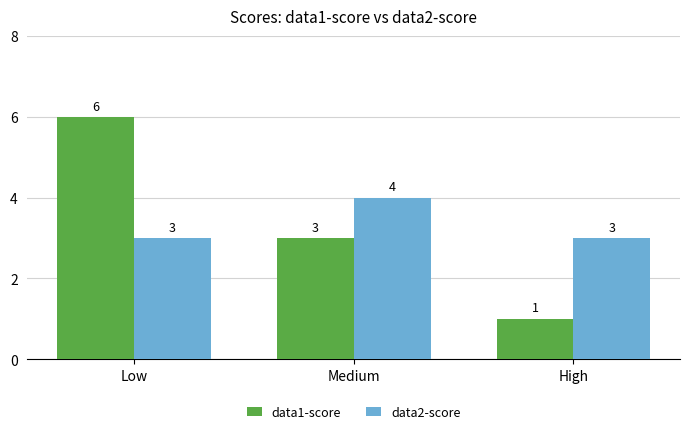

Reading left to right, list all the values displayed in this chart.

data1-score: 6	3	1
data2-score: 3	4	3